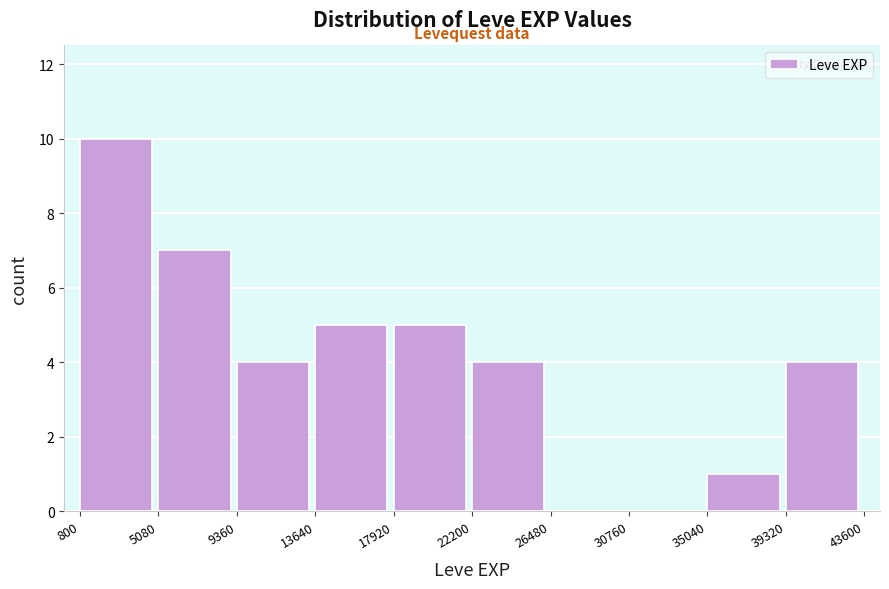

Reading left to right, transcribe this chart: for each bar, give the range it covers on the x-axis and its height. The values are not printed on the chart, so give them approximately, as read against the axis.

800 to 5080: 10
5080 to 9360: 7
9360 to 13640: 4
13640 to 17920: 5
17920 to 22200: 5
22200 to 26480: 4
26480 to 30760: 0
30760 to 35040: 0
35040 to 39320: 1
39320 to 43600: 4